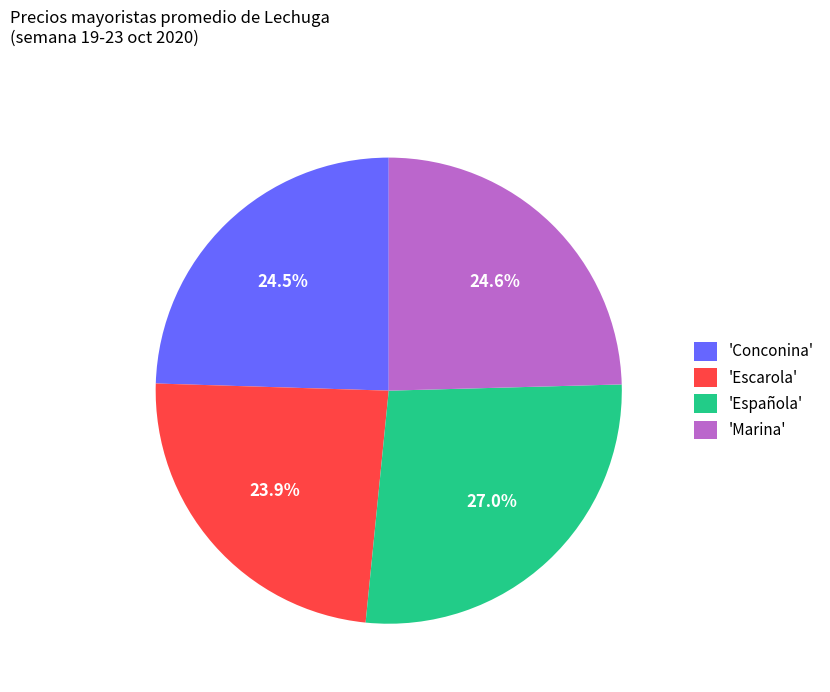

Which slice is the largest?

'Española'